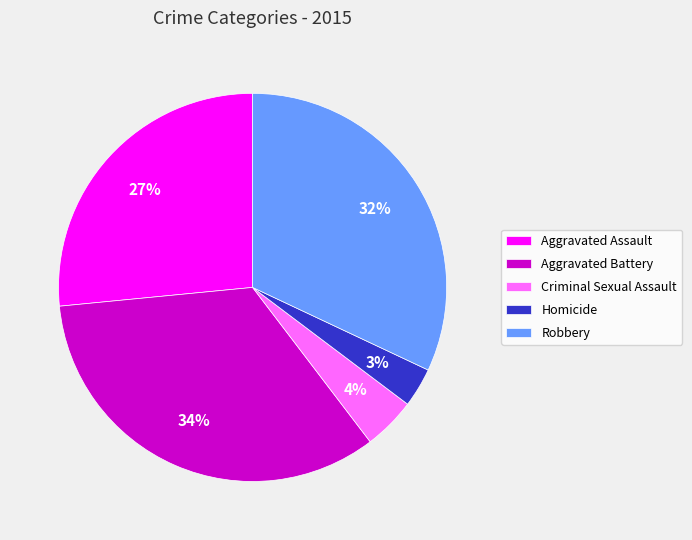

How many slices are in this pie chart?

5